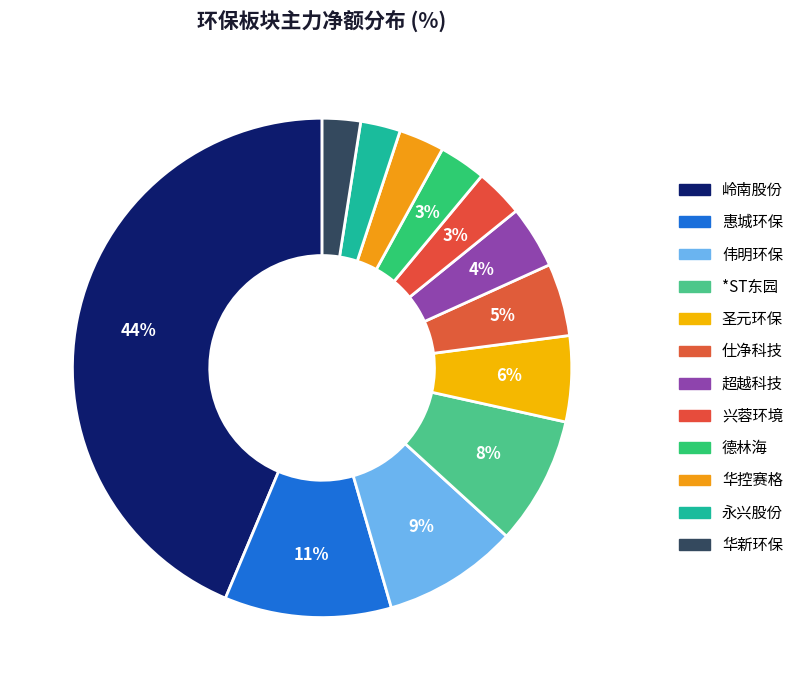

What percentage do 兴蓉环境 and 华新环保 together represent?

5.6%